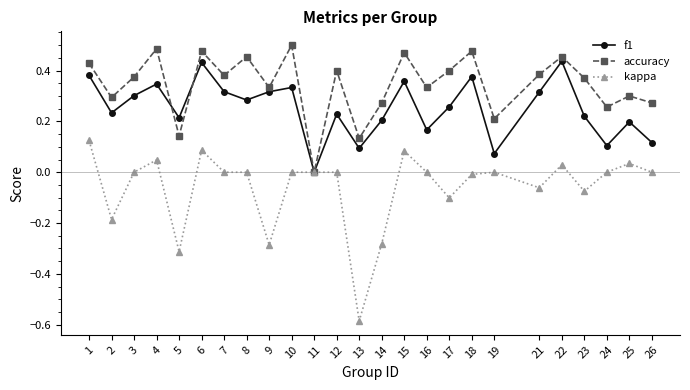

What is the total value across all series at 17?

0.6